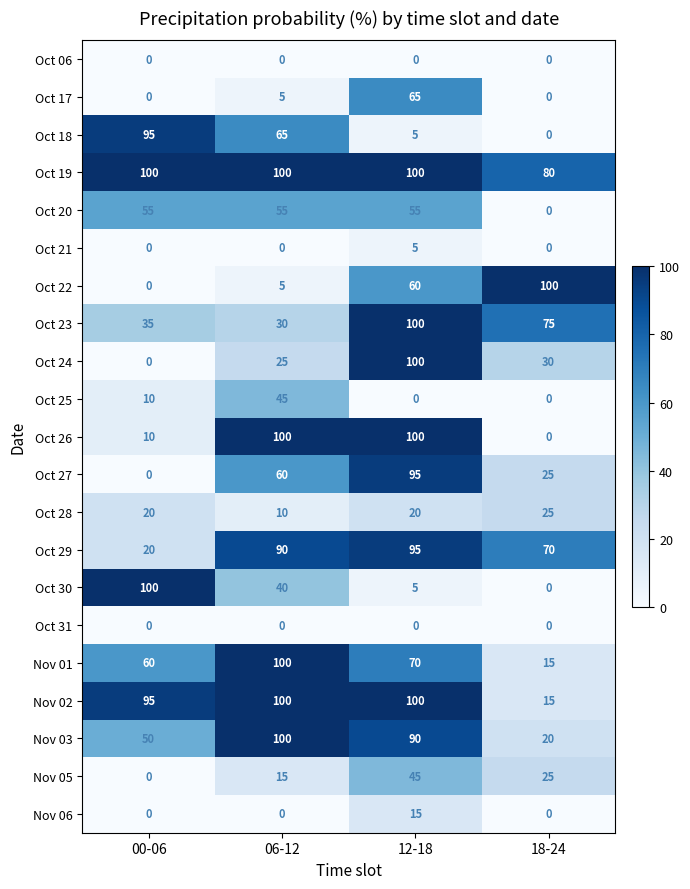

What is the difference between the second highest and second lowest values in the Oct 23 series?

40